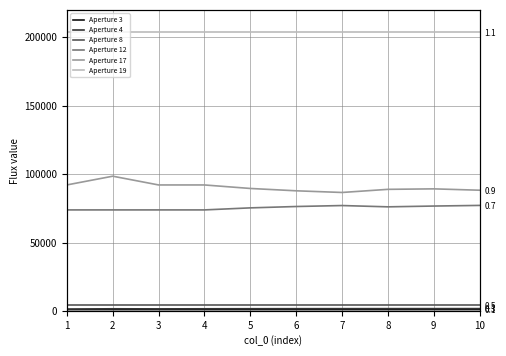

What is the value of the Aperture 17 point at the 8th from the left?

88958.9